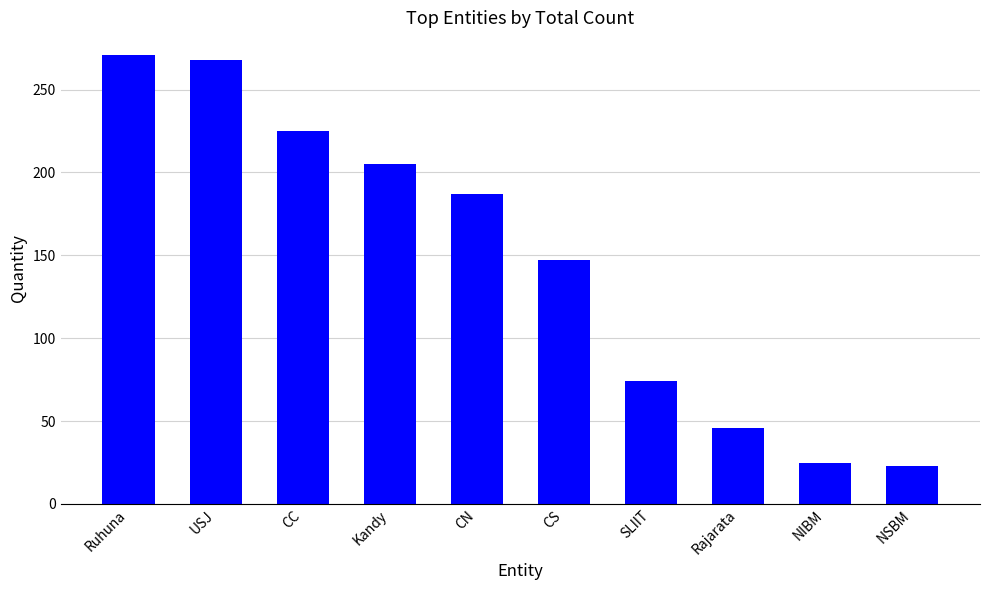

Is it true that the value at Kandy is 205?

True